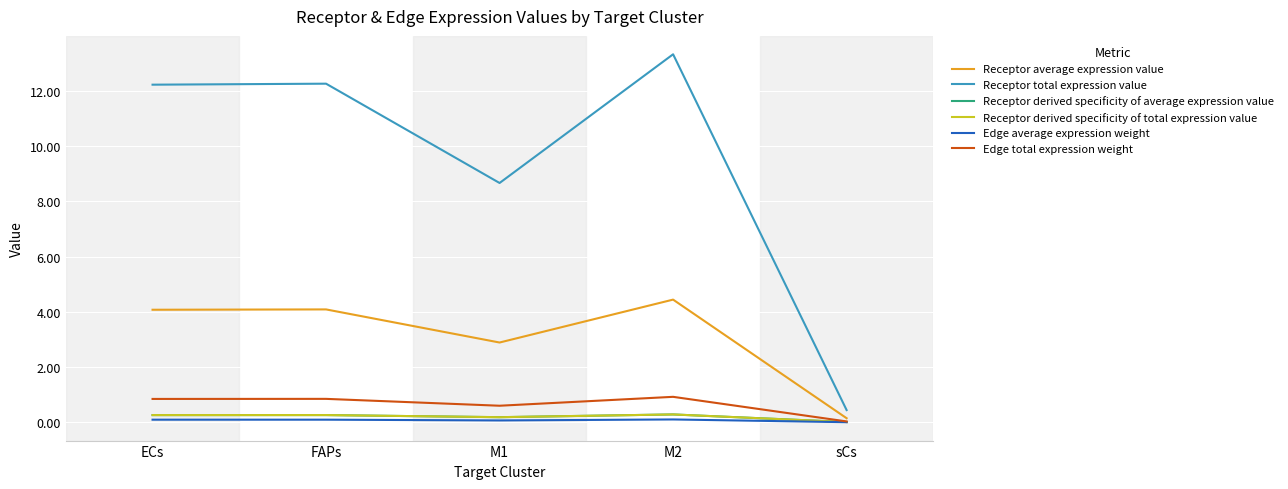

Which category has the highest value in the Receptor derived specificity of average expression value series?

M2